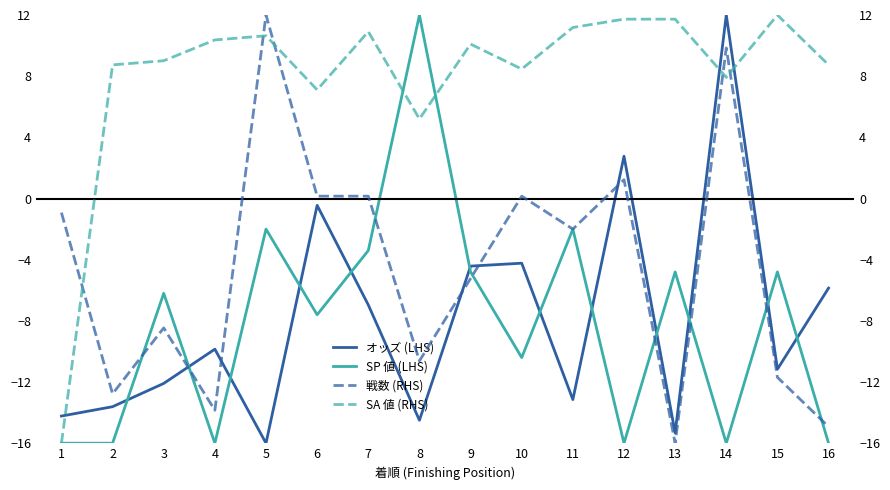

What are all the series names shown in the legend?

オッズ (LHS), SP 値 (LHS), 戦数 (RHS), SA 値 (RHS)